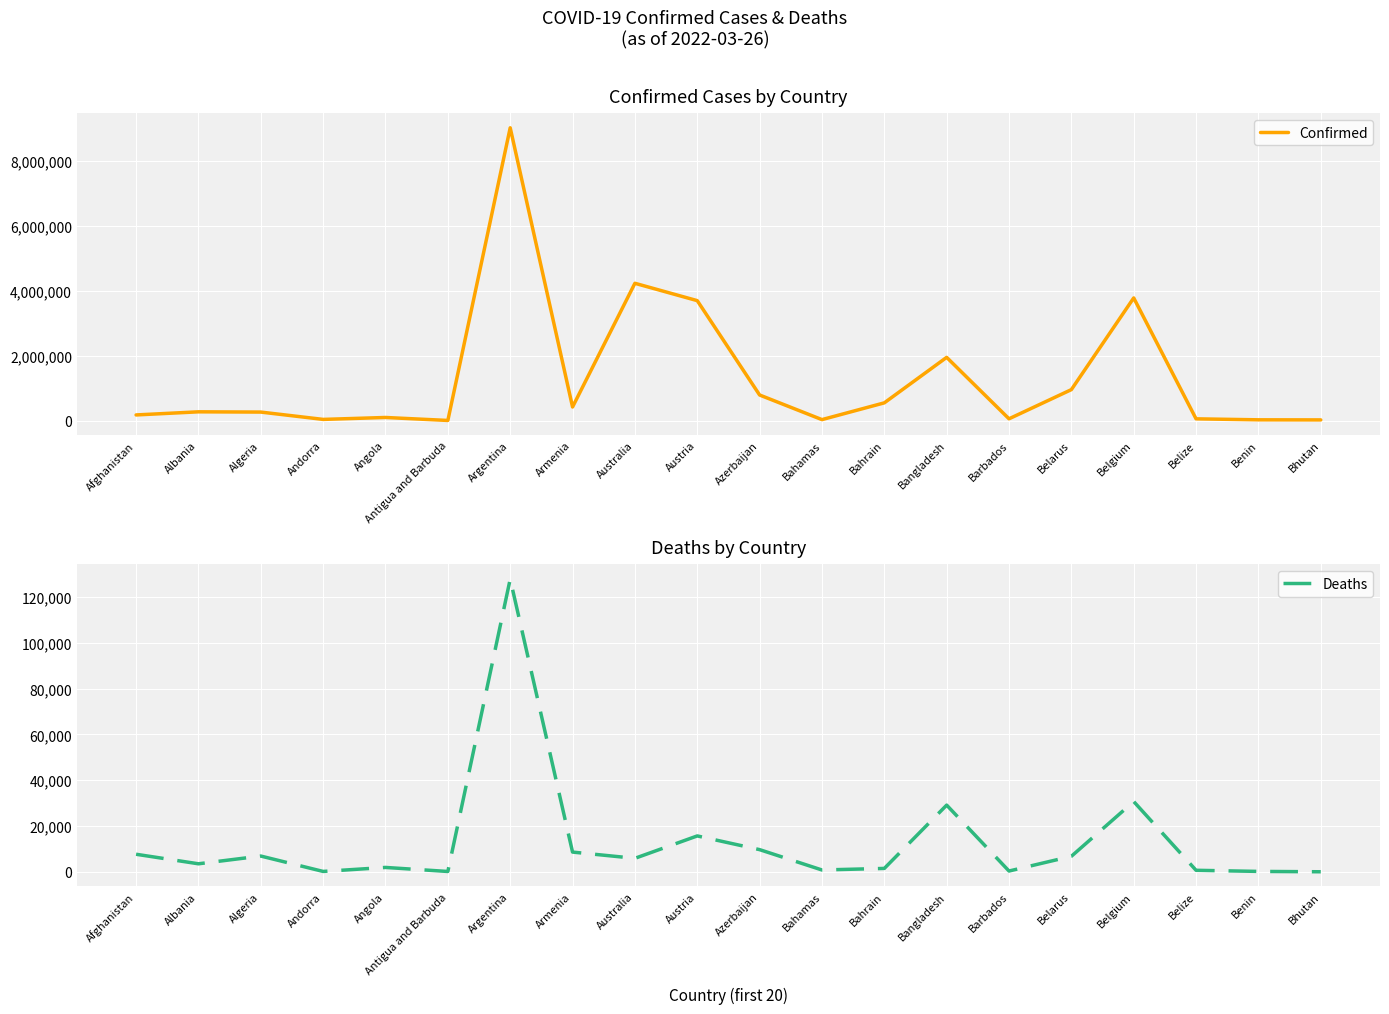

How many lines are shown in the chart?

2